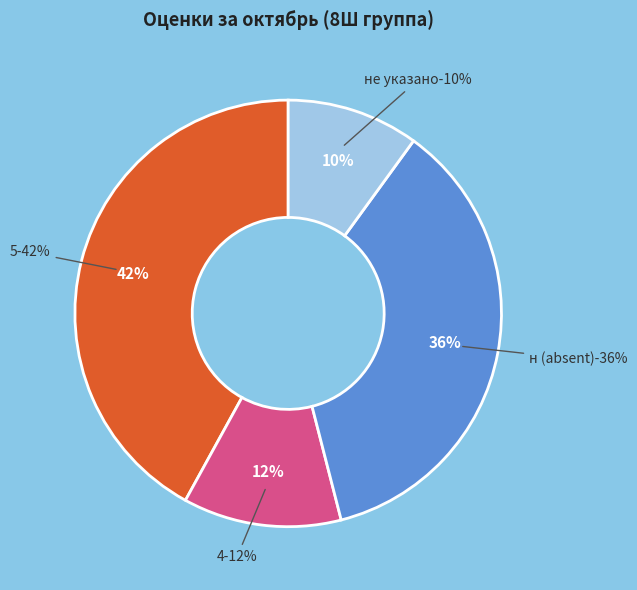

Does Гридунов represent more than half of the total?

No